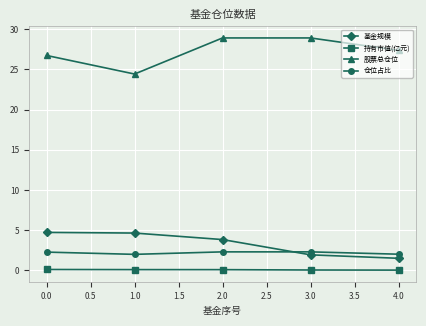

What is the average value of the 仓位占比 series?

2.2